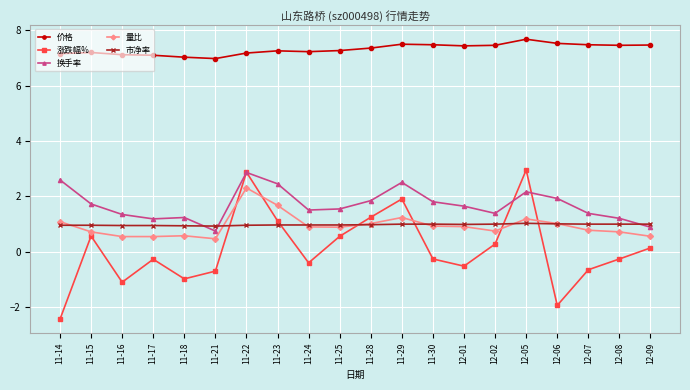

What is the minimum value for 市净率?

0.9